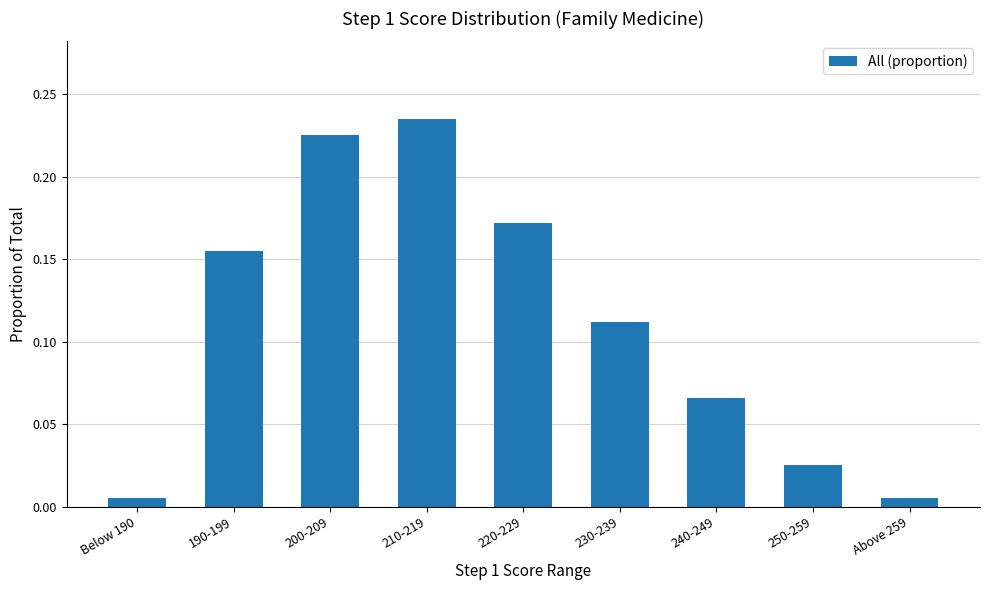

What is the change in value from 210-219 to Above 259?

-0.2